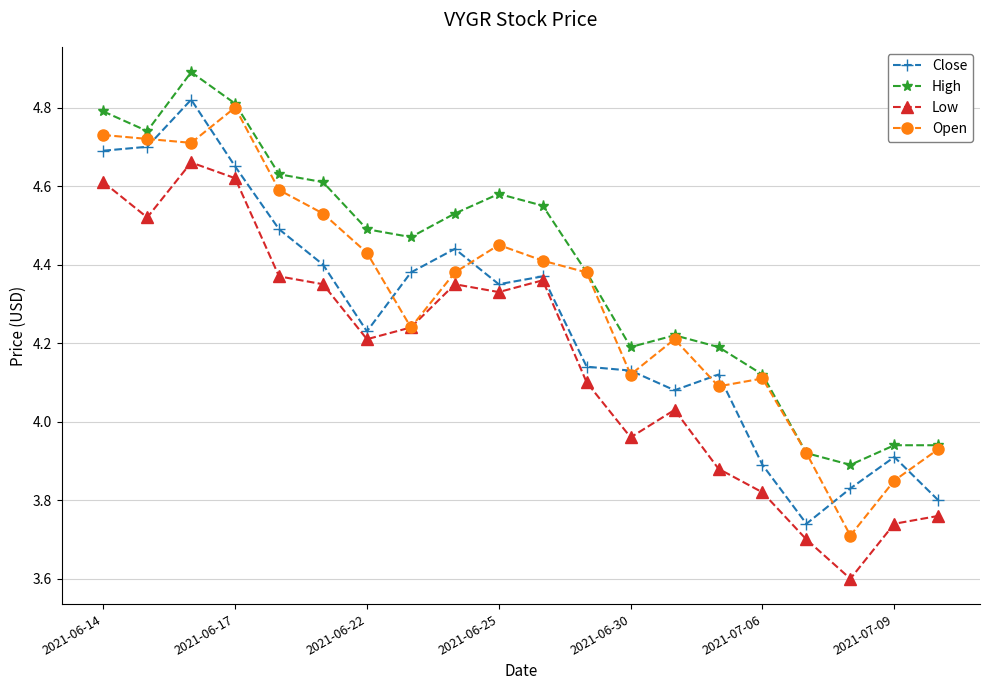

Which series has the largest total across all categories?

High